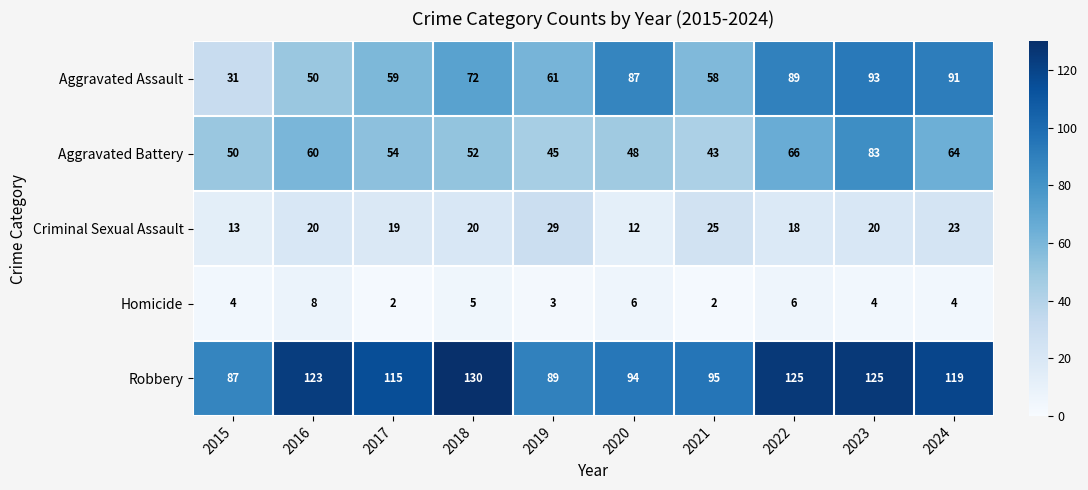

What is the approximate value of Criminal Sexual Assault at 2016, to the nearest 5?

20